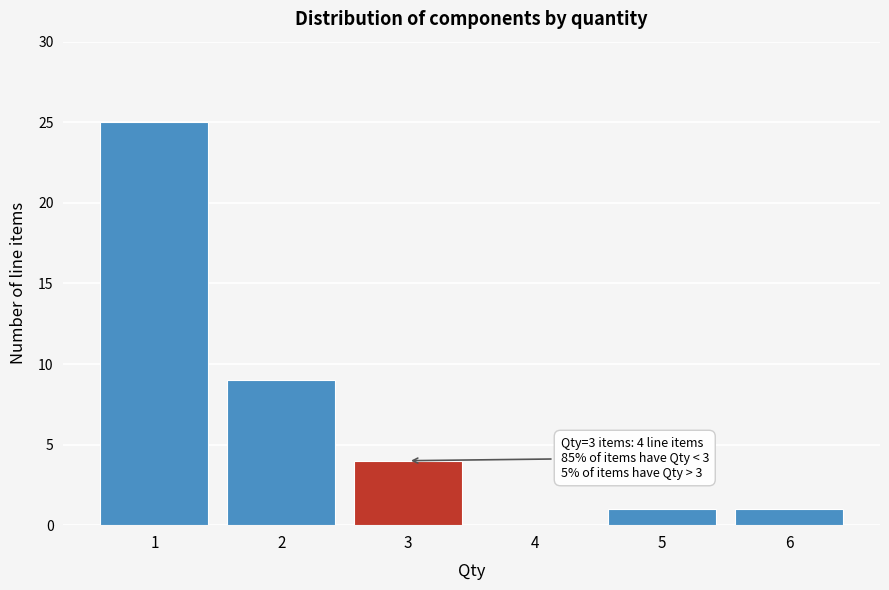

Reading left to right, list all the values displayed in this chart.

1=25	2=9	3=4	4=0	5=1	6=1